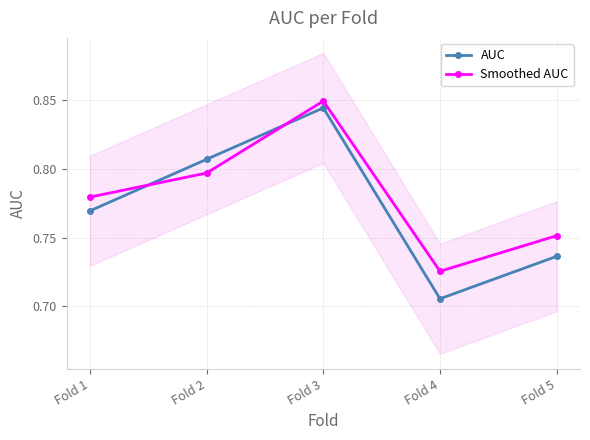

At which label is AUC closest to 0?

Fold 4